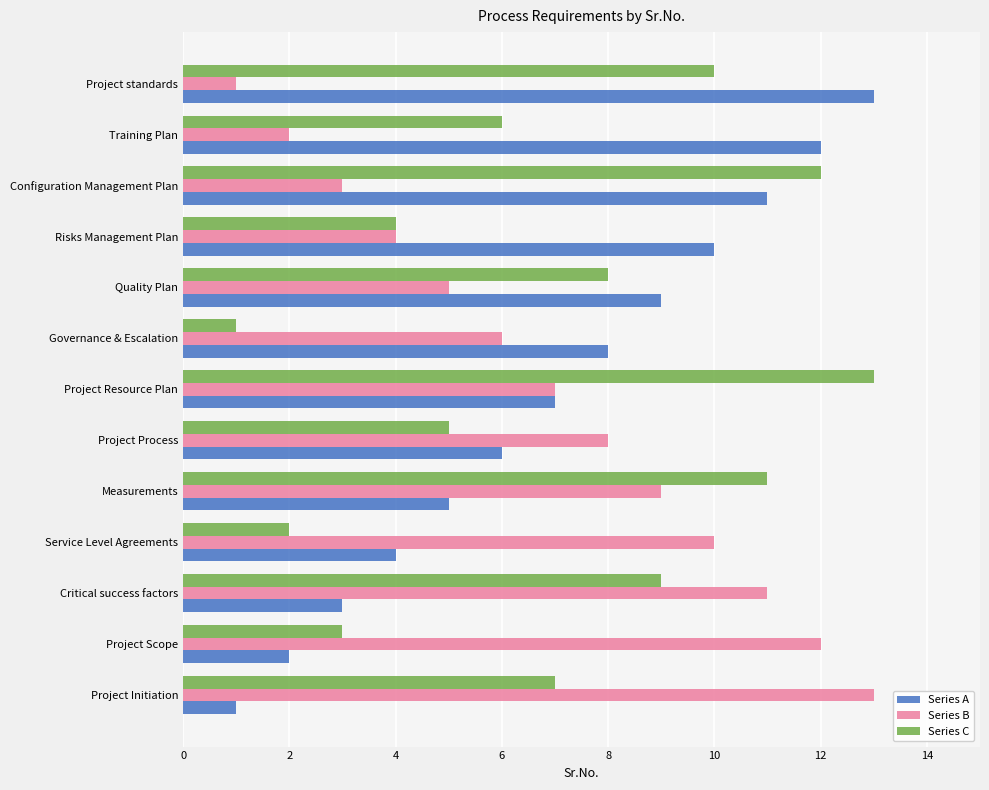

What is the difference between the second highest and second lowest values in the Series B series?

10